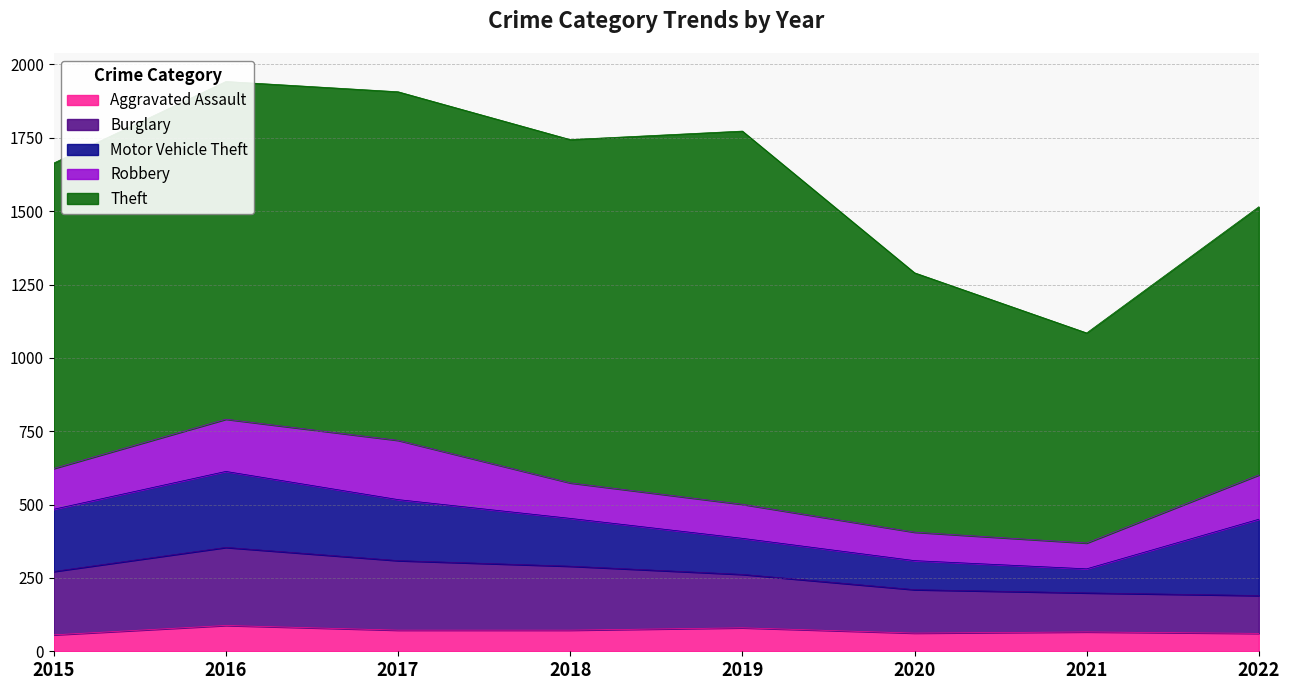

How many intersections are there between Burglary and Motor Vehicle Theft?

1